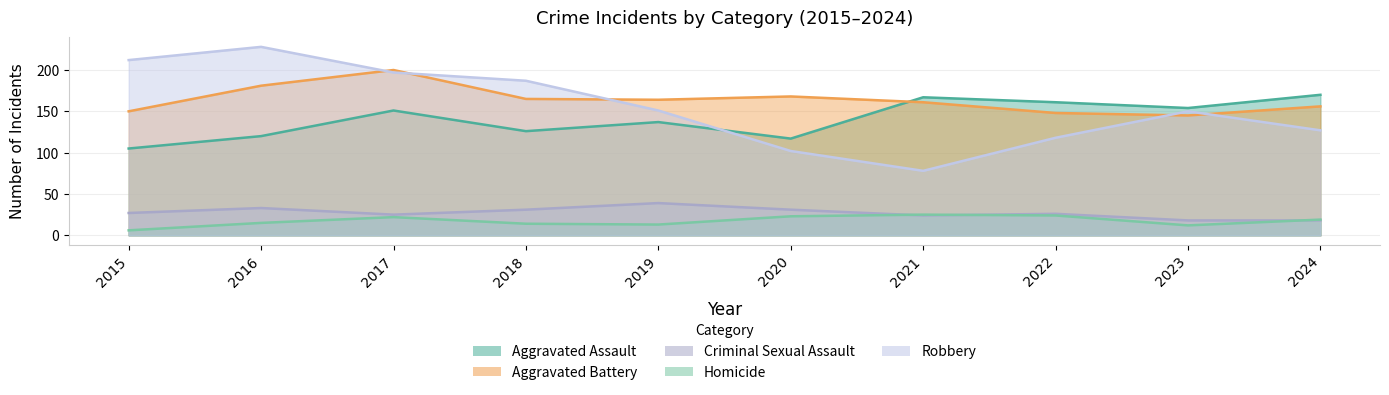

How many lines are shown in the chart?

5